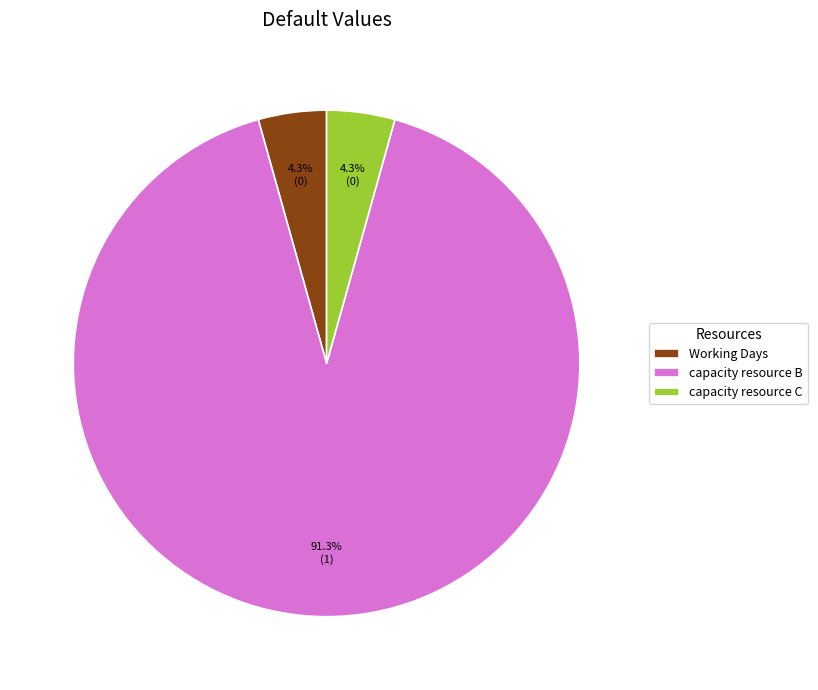

To the nearest percent, what percentage of the pie is capacity resource B?

91%